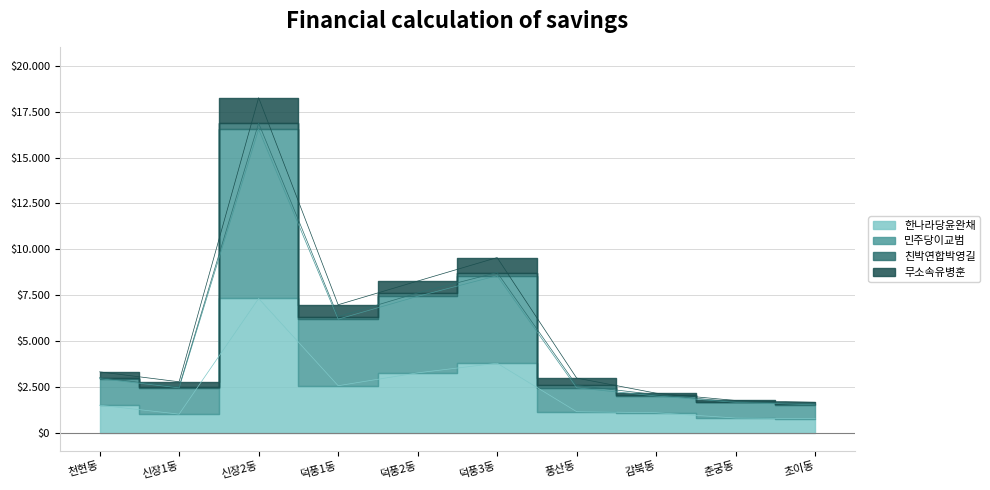

Between 덕풍3동 and 감북동, which series saw the biggest shift?

민주당이교범